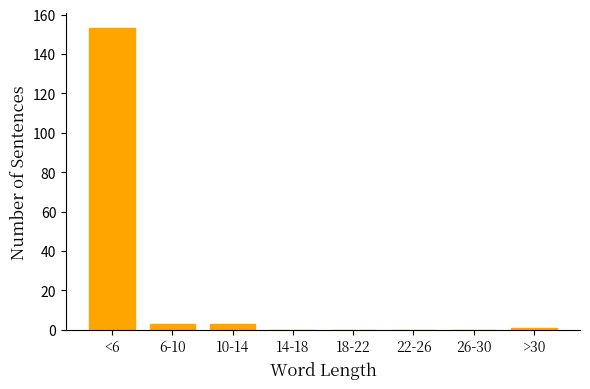

Reading right to left, what are all the values shown in this chart?

>30=1	26-30=0	22-26=0	18-22=0	14-18=0	10-14=3	6-10=3	<6=153